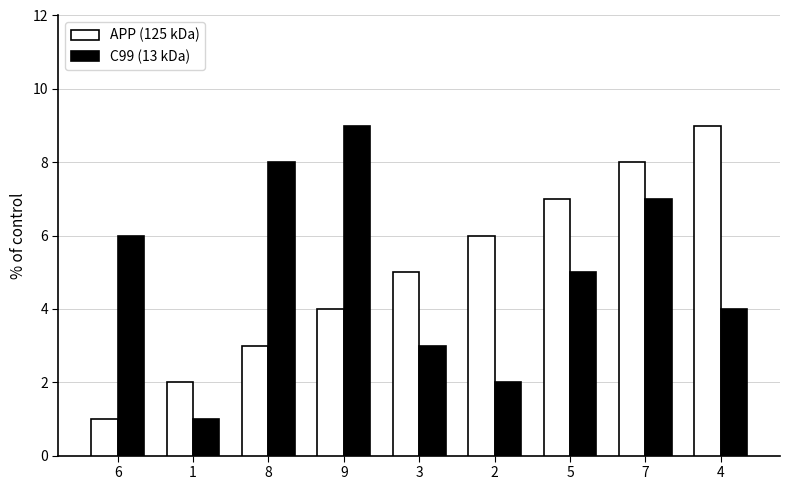

At which category is the sum across all series the highest?

7